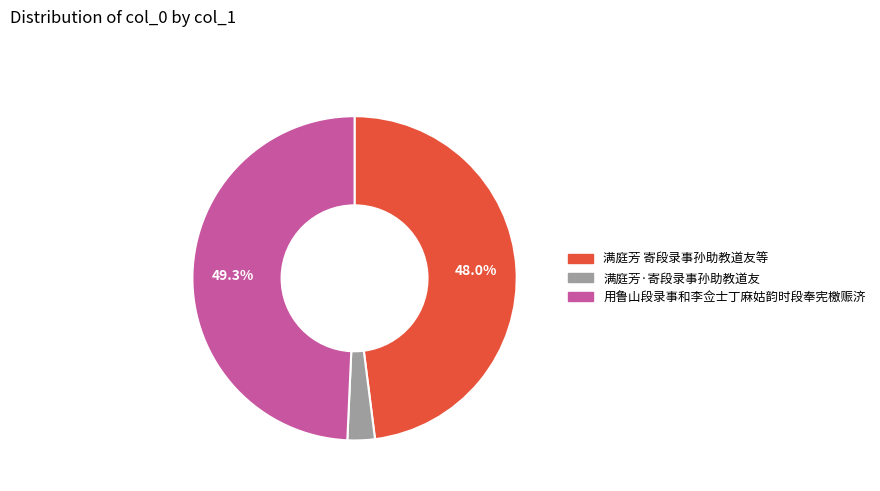

Approximately how many times larger is the value at 用鲁山段录事和李佥士丁麻姑韵时段奉宪檄赈济 compared to 满庭芳 寄段录事孙助教道友等?

1.0